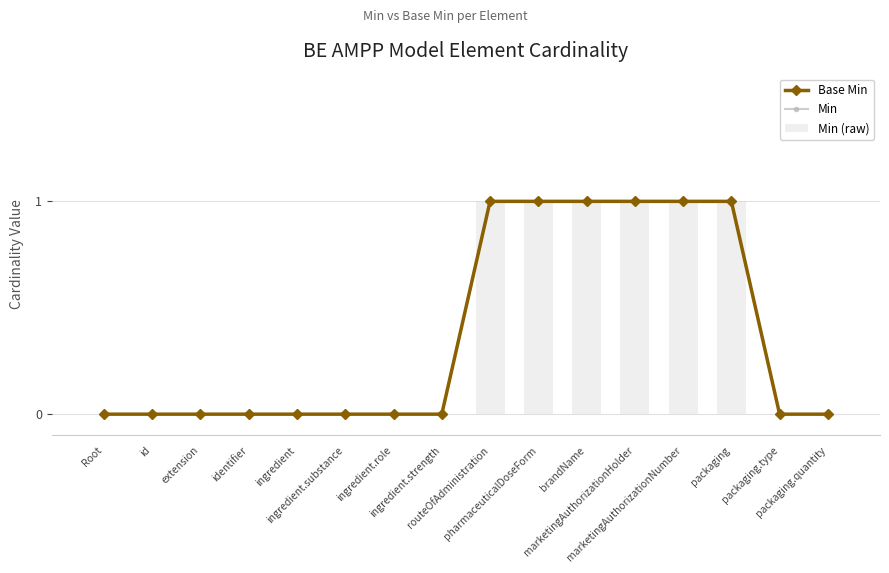

The Min series shows 1 at packaging. True or false?

True